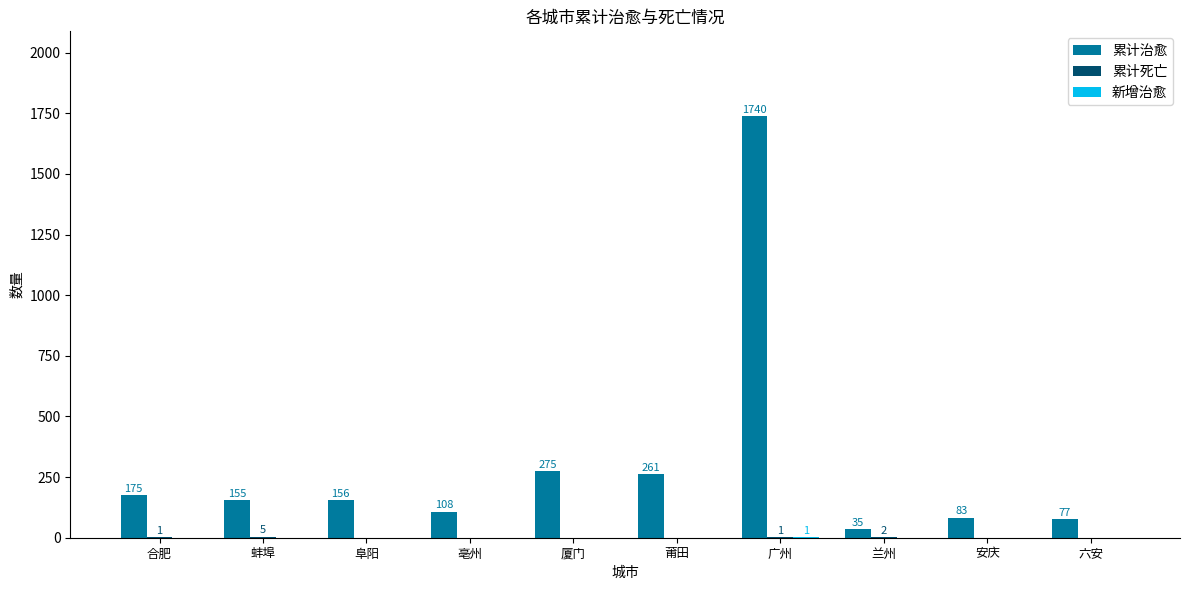

Are the bars horizontal?

No